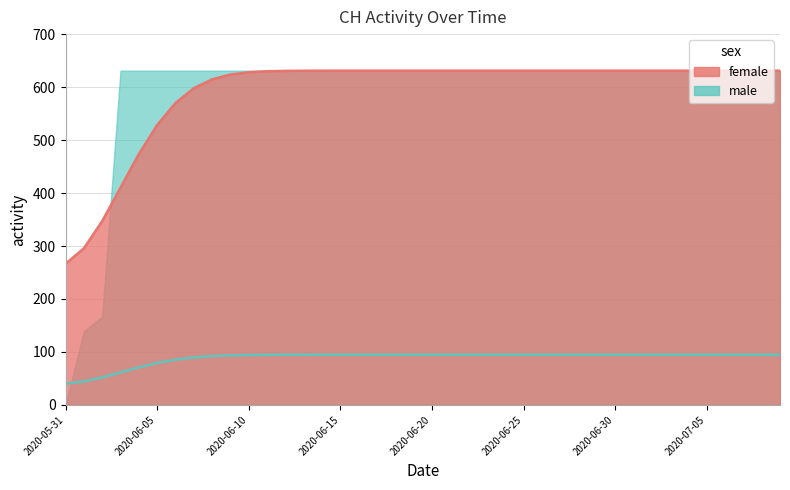

Does the chart have visible grid lines?

Yes